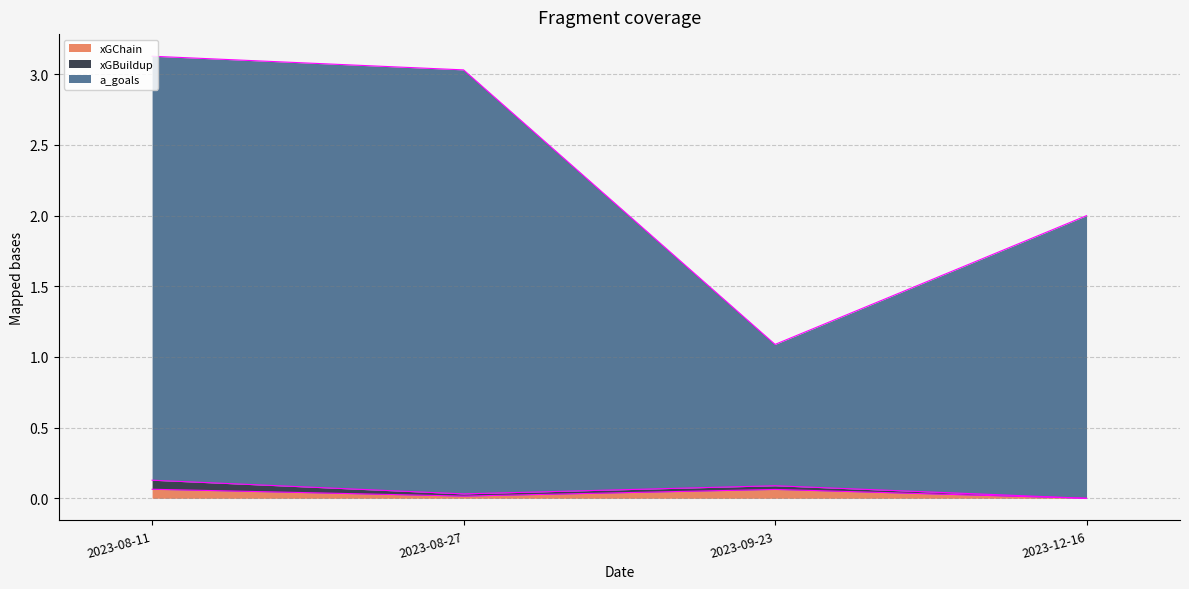

At how many categories does at least one series exceed 1?

3